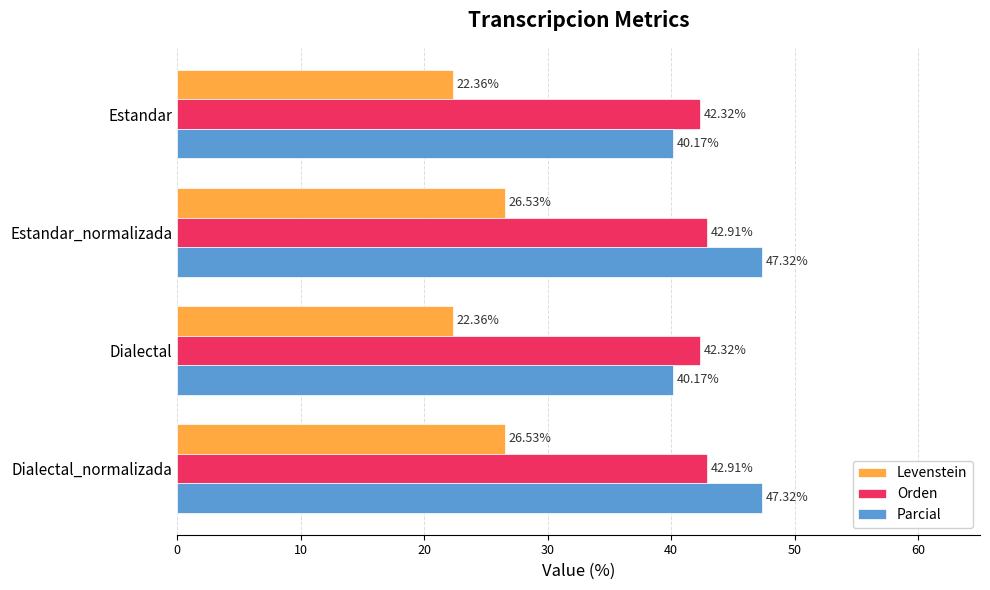

What is the difference between the maximum and minimum values in the Orden series?

0.6